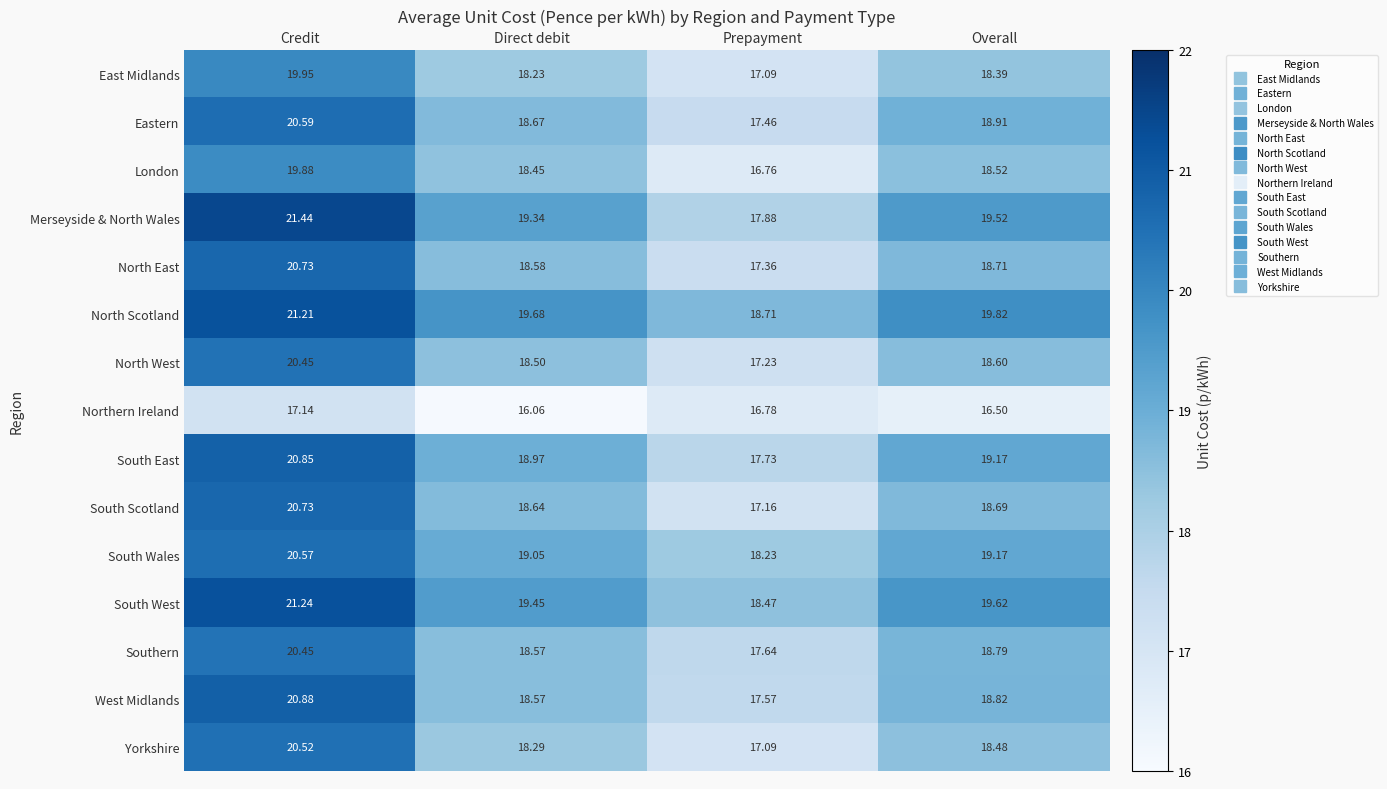

What is the smallest value displayed?

16.1